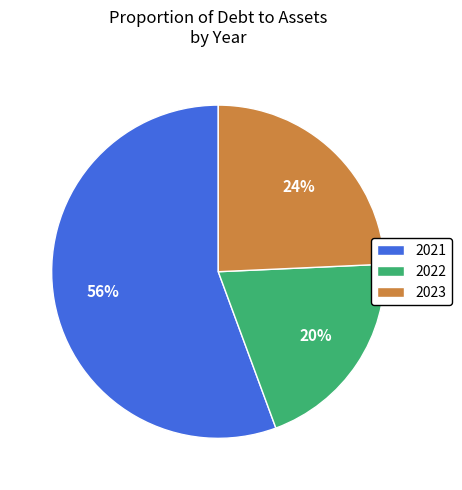

Which has a higher value, 2023 or 2021?

2021